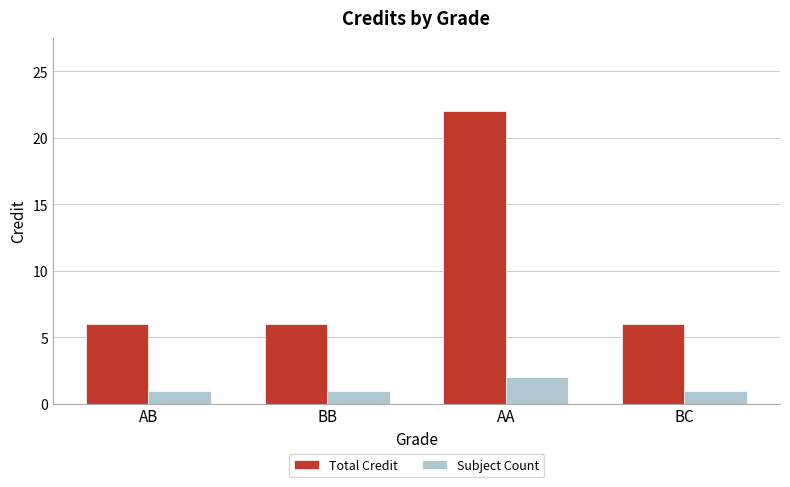

Which series has the largest total across all categories?

Total Credit